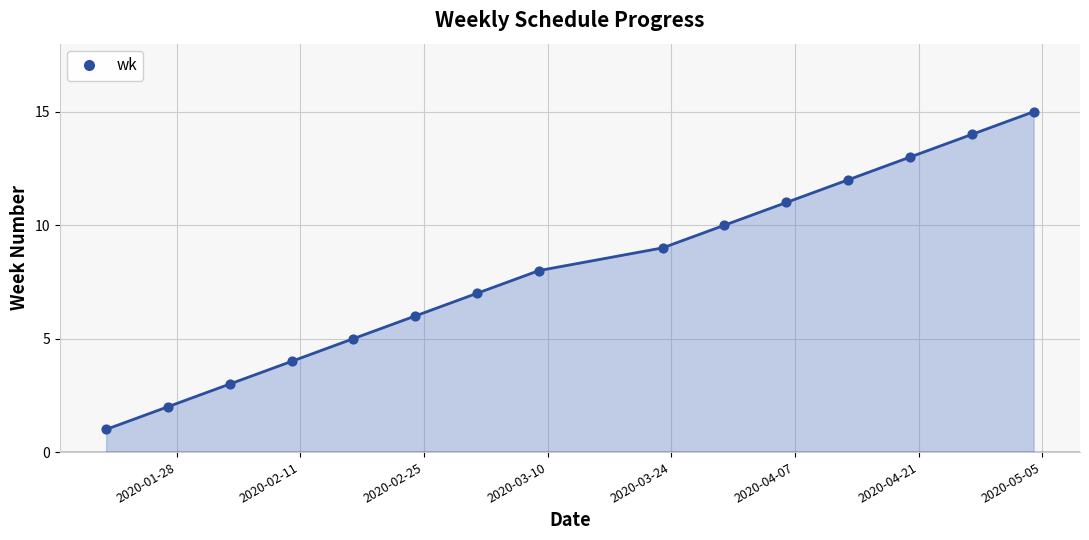

What is the difference between the maximum and minimum values?

14